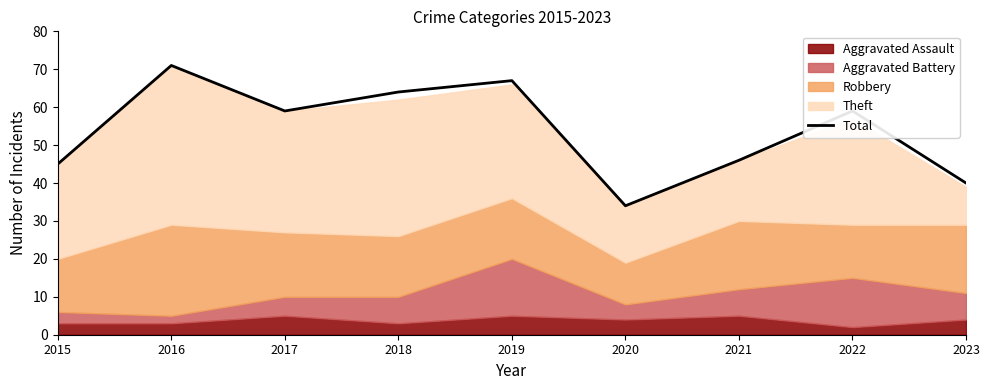

At which category does the data reach its first local valley?

2017